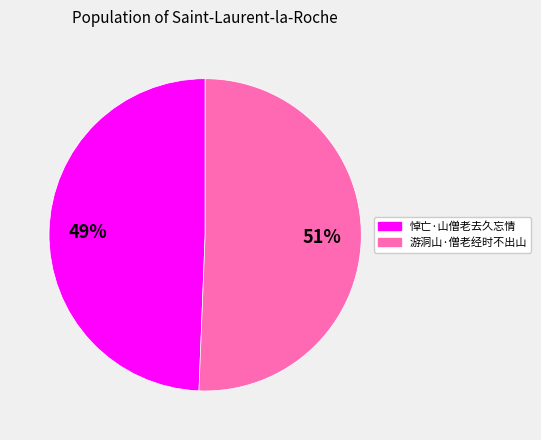

What is the largest slice in the pie chart?

游洞山·僧老经时不出山